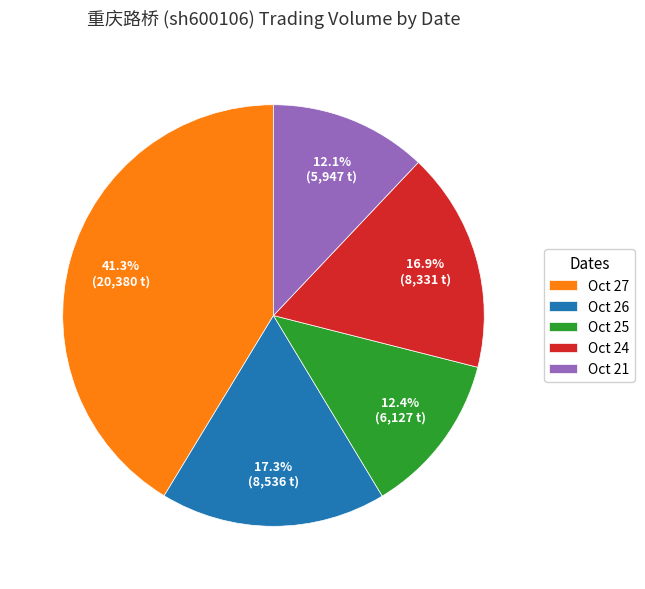

Which category has the biggest portion of the pie?

Oct 27